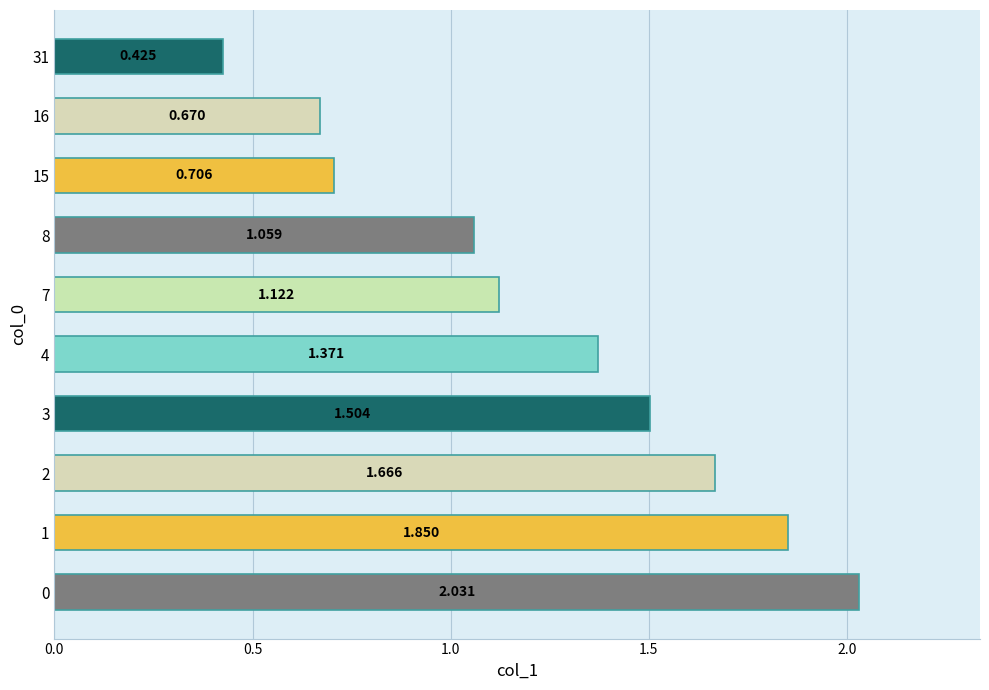

How many values exceed 1?

7